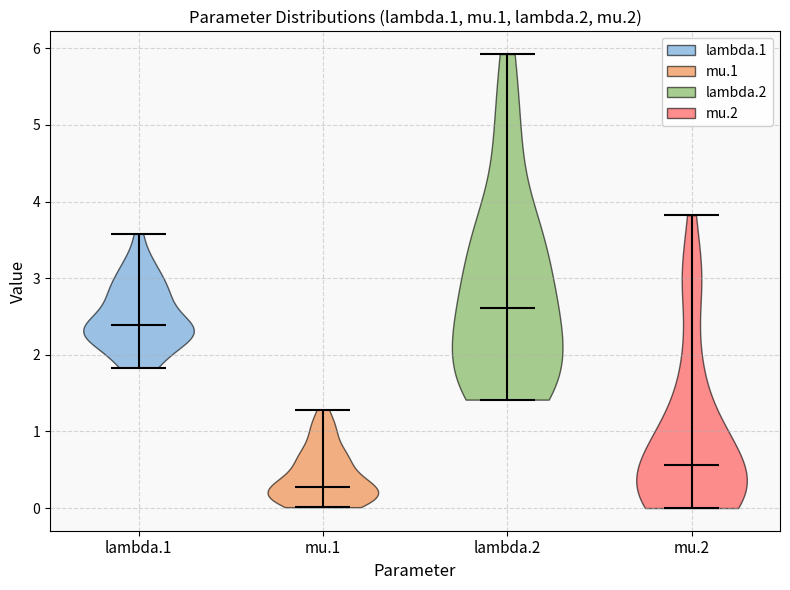

What is the highest point the violin for lambda.1 reaches on the y-axis? The values are not printed on the chart, so give them approximately, as read against the axis.

3.6